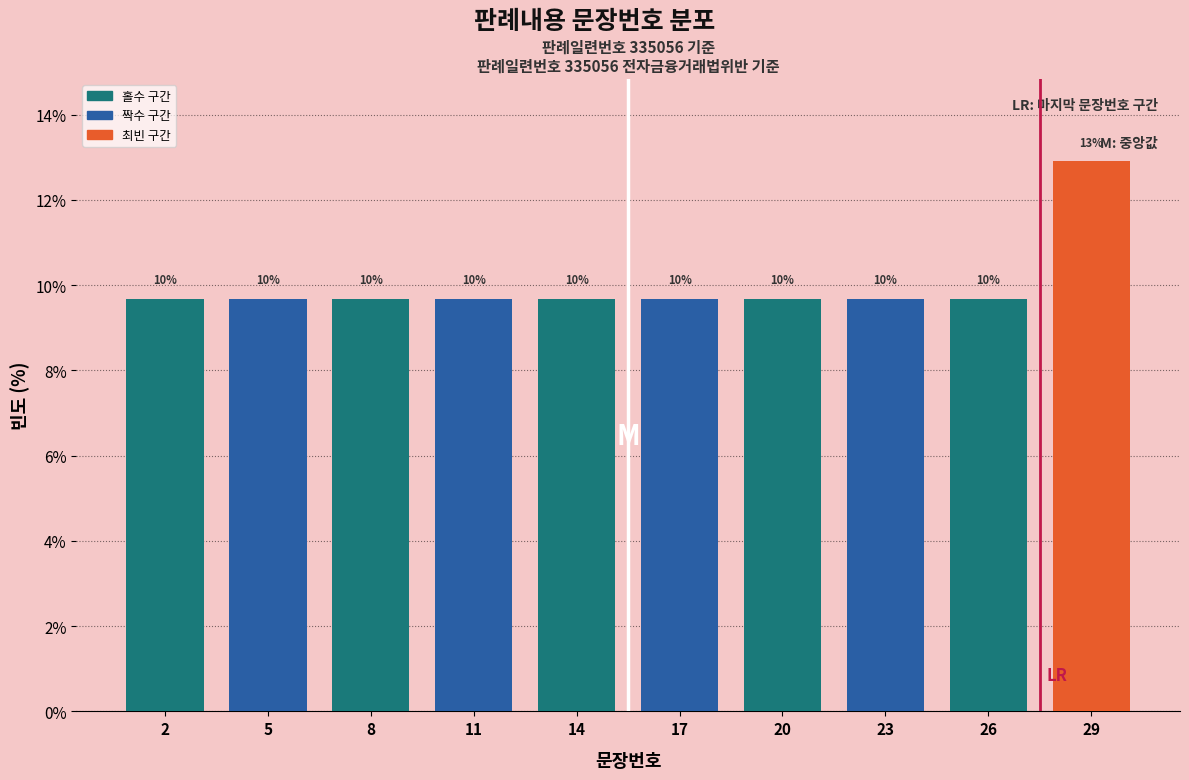

How many bars are there in total?

10